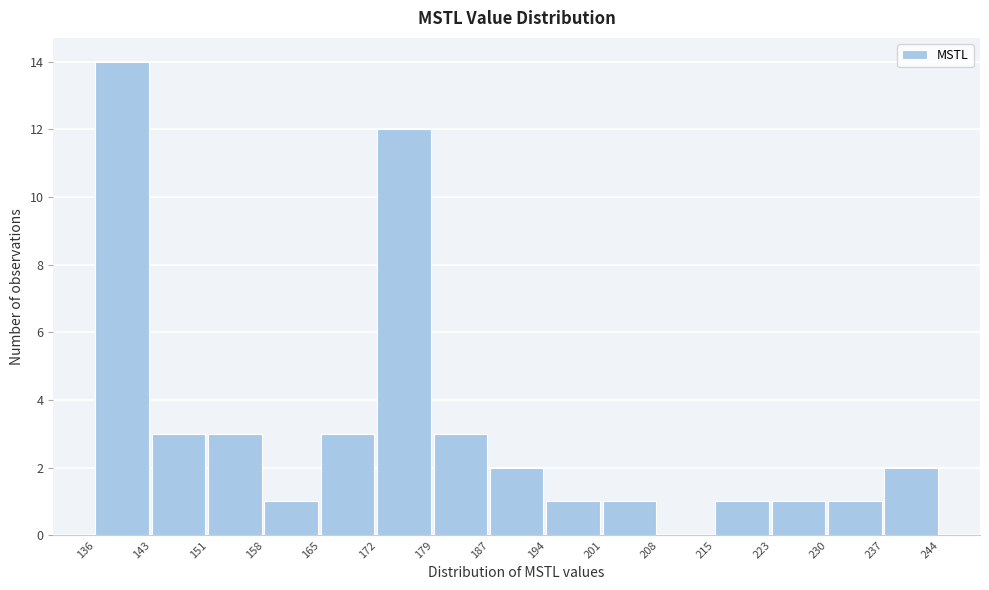

Reading left to right, list every bar in this chart as the range it spans on the x-axis followed by its height. The values are not printed on the chart, so give them approximately, as read against the axis.

136 to 143: 14
143 to 151: 3
151 to 158: 3
158 to 165: 1
165 to 172: 3
172 to 179: 12
179 to 187: 3
187 to 194: 2
194 to 201: 1
201 to 208: 1
208 to 215: 0
215 to 223: 1
223 to 230: 1
230 to 237: 1
237 to 244: 2